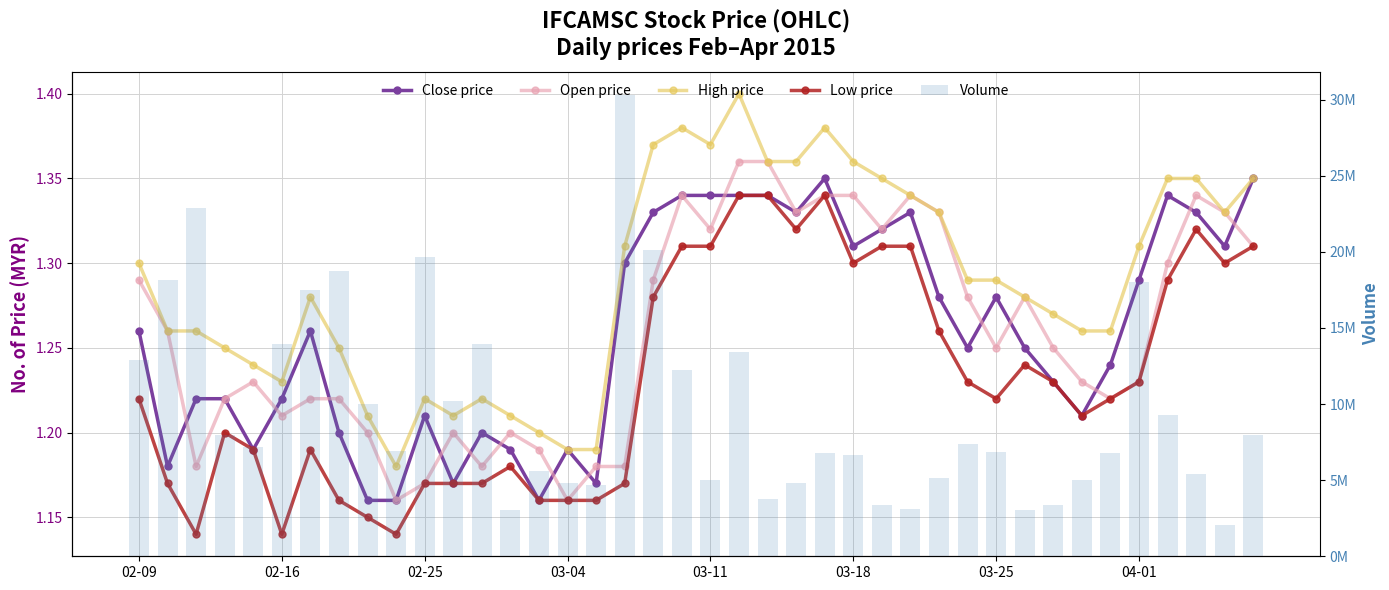

Which series has the widest spread of values?

Volume